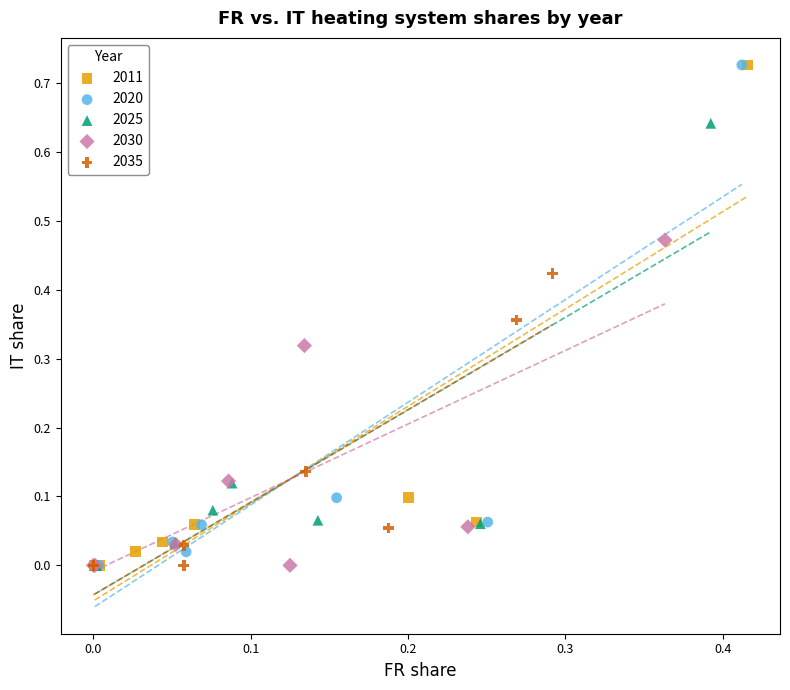

What are all the series names shown in the legend?

2011, 2020, 2025, 2030, 2035